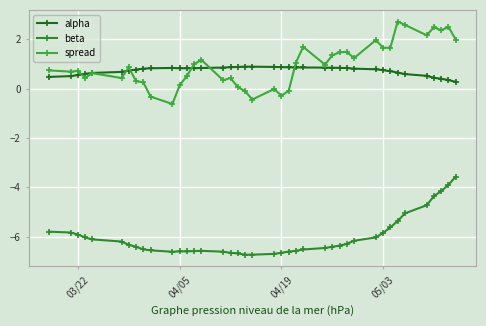

Which series has the widest spread of values?

spread